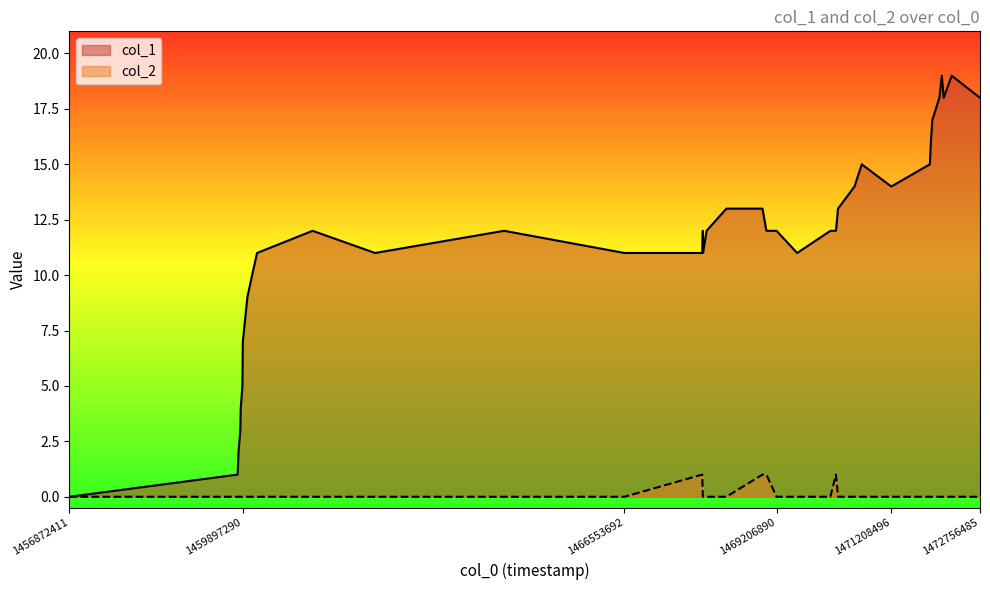

Rank the categories by col_1 value from highest to lowest.

1472090489, 1472263291, 1472047286, 1472122888, 1472756485, 1471924987, 1471899676, 1470693688, 1471881695, 1470567710, 1471208496, 1468332084, 1468962086, 1470279689, 1461114088, 1464454887, 1467921685, 1467986488, 1469030488, 1469206890, 1470146484, 1470243688, 1460145680, 1462204883, 1466553692, 1467910885, 1467925287, 1469566897, 1460059280, 1459976489, 1459897290, 1459893689, 1459890098, 1459861284, 1459854091, 1459821696, 1459807287, 1456872411